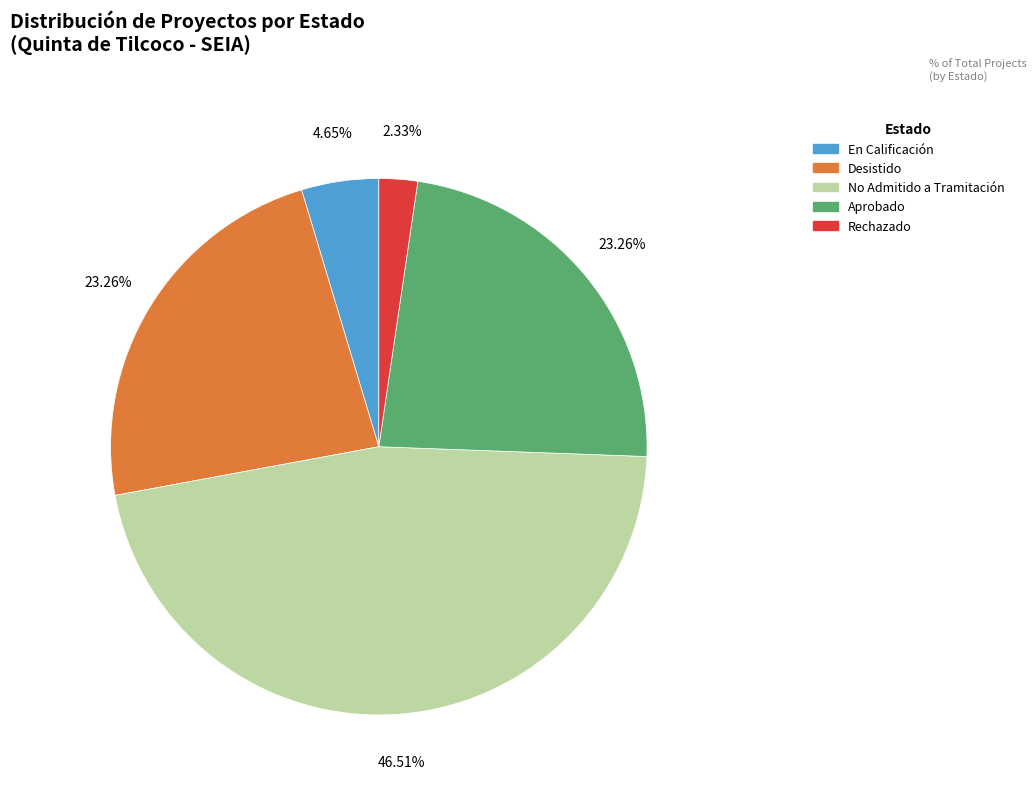

To the nearest percent, what is the difference between the En Calificación and No Admitido a Tramitación slice percentages?

42%